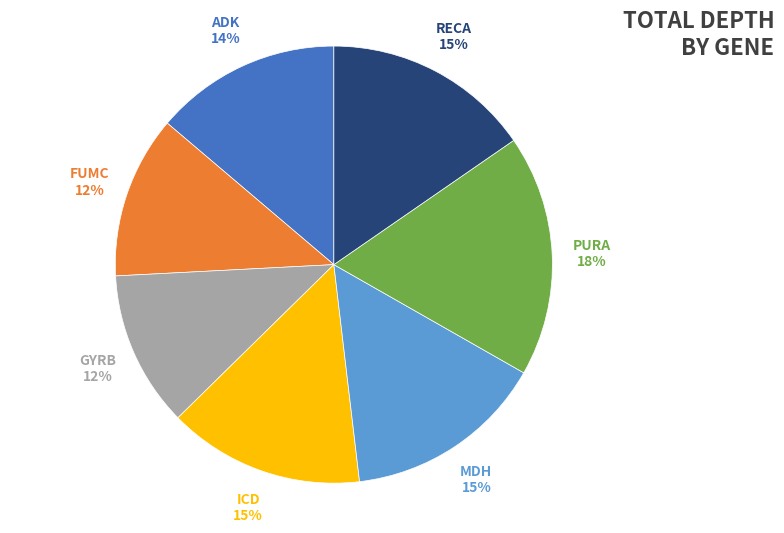

Is there a majority slice in this chart?

No